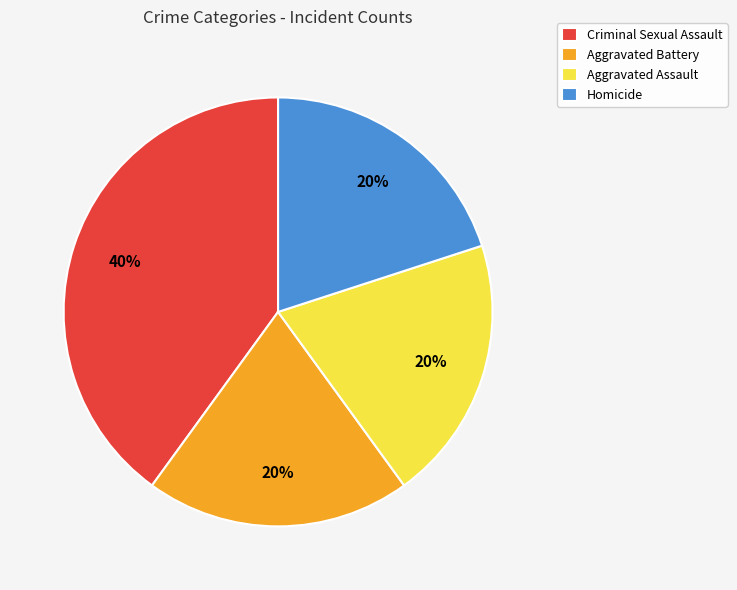

Is Criminal Sexual Assault the majority of the pie?

No